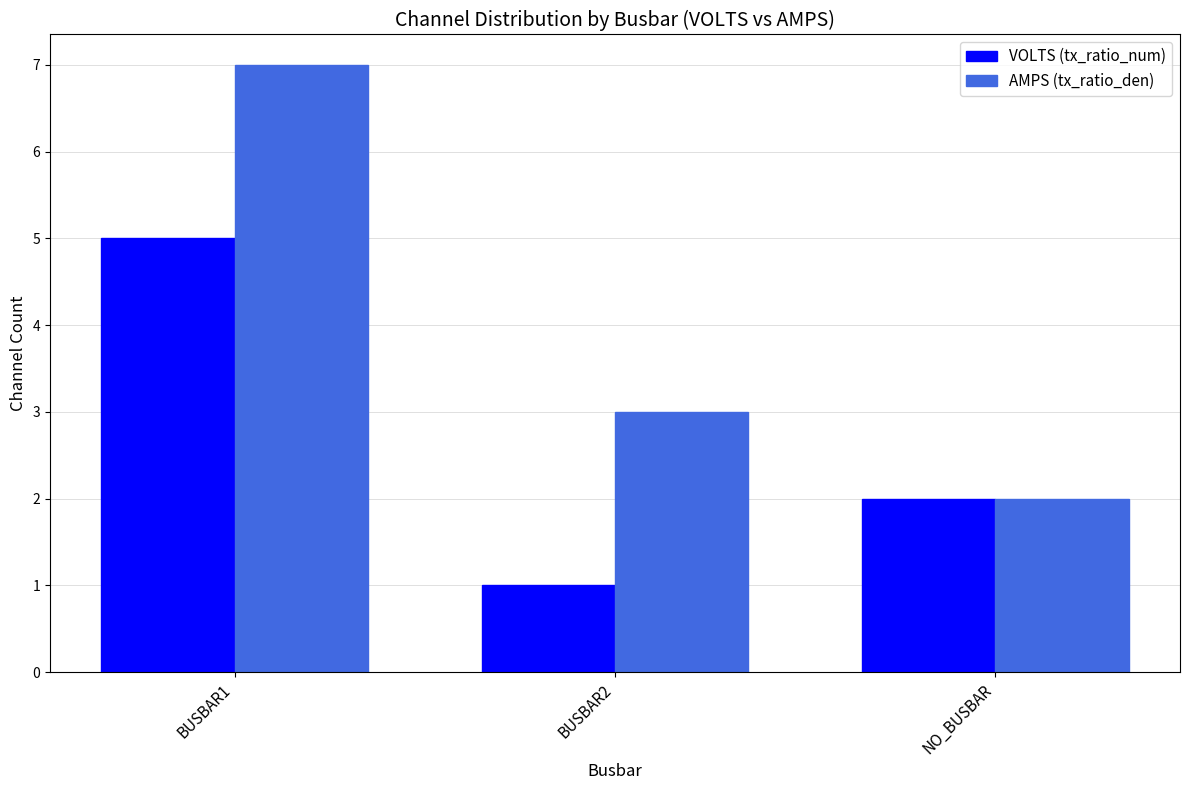

What is the total value across all series at BUSBAR1?

12